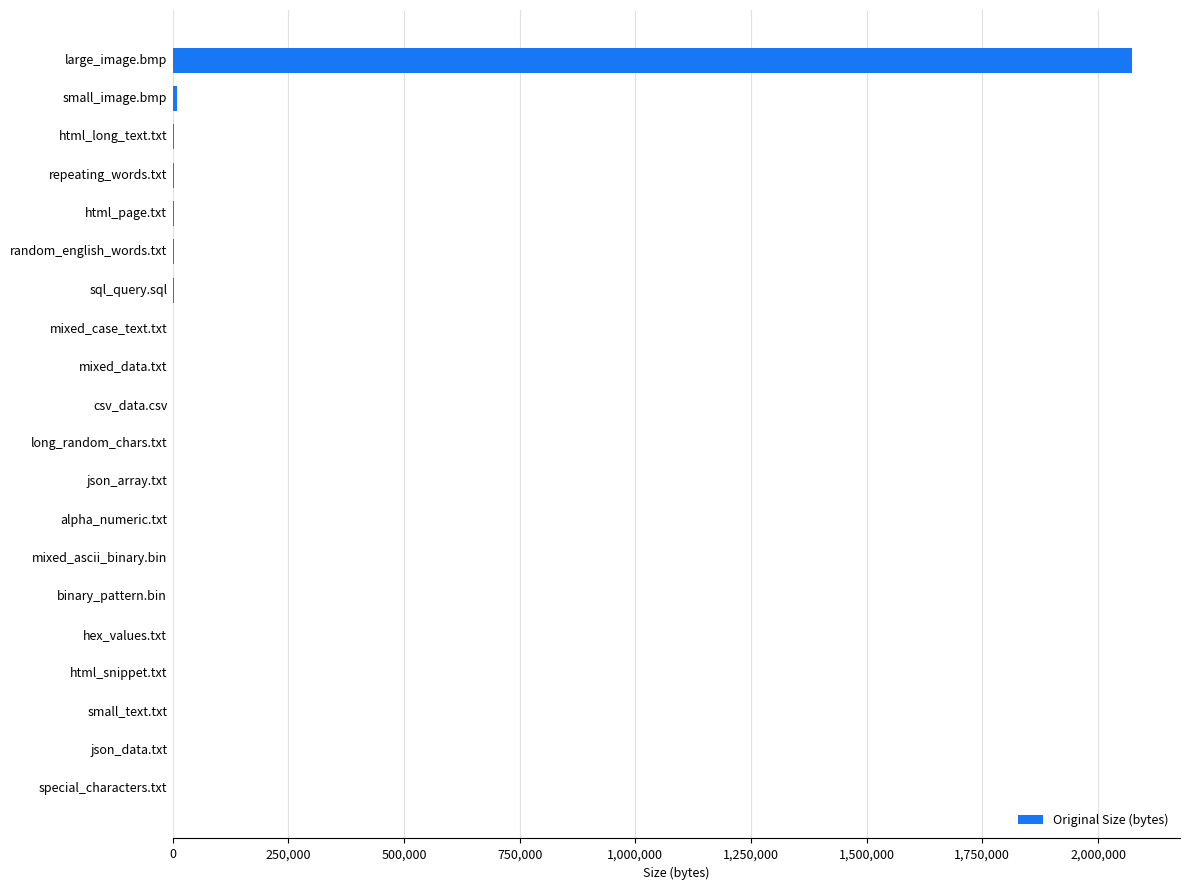

Is it true that the value at large_image.bmp is 2853992?

False